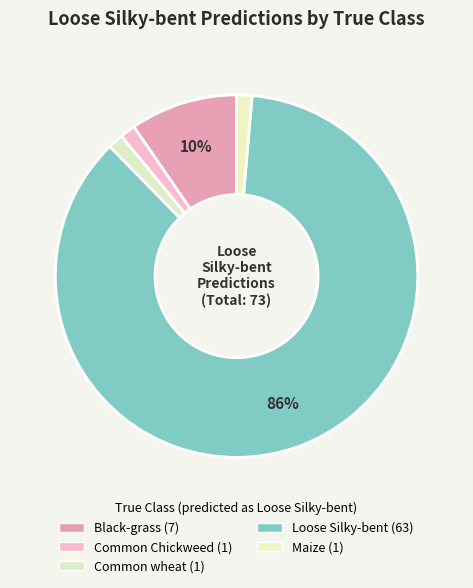

Is there any slice that represents more than half of the pie?

Yes